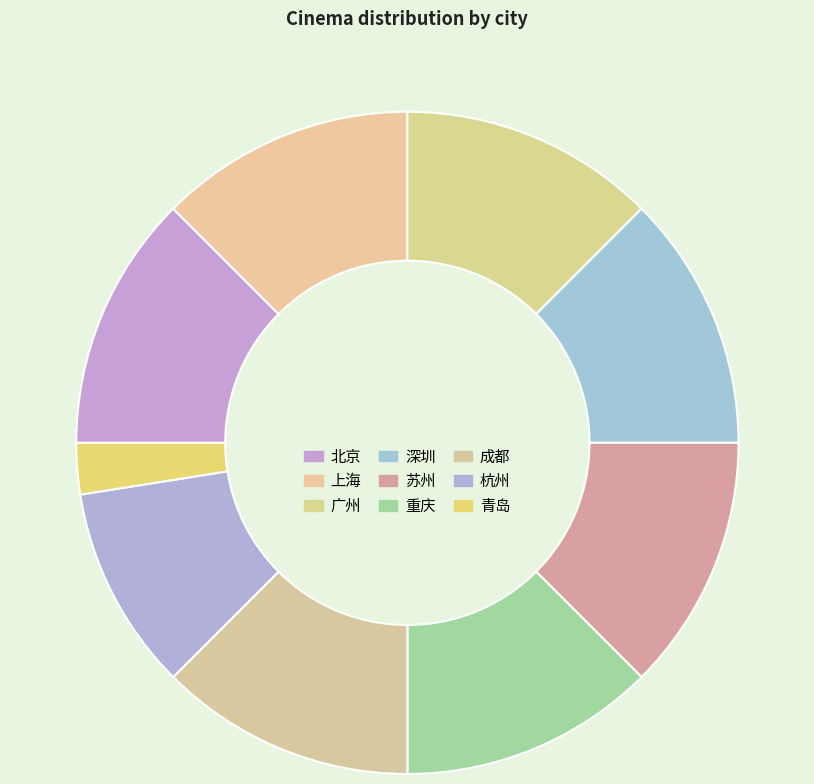

How many slices are in this pie chart?

9